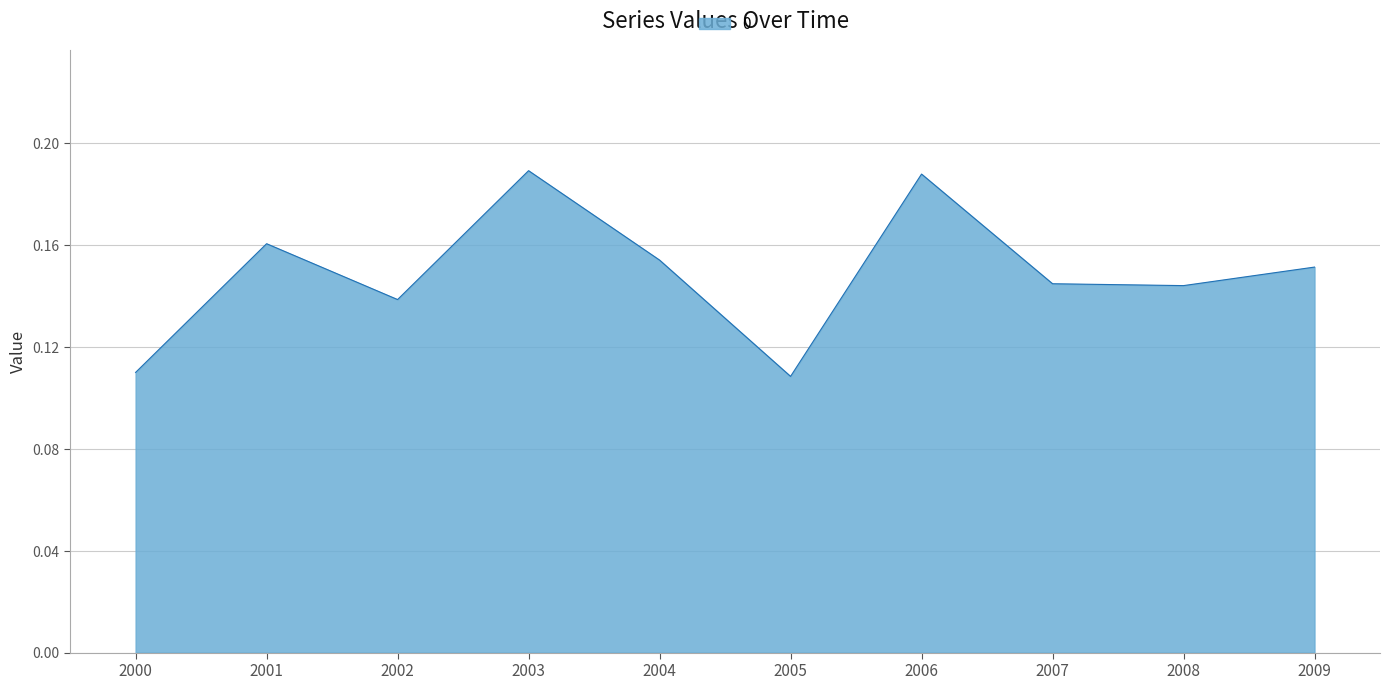

Is it true that the value at 2008 is 0.2?

False